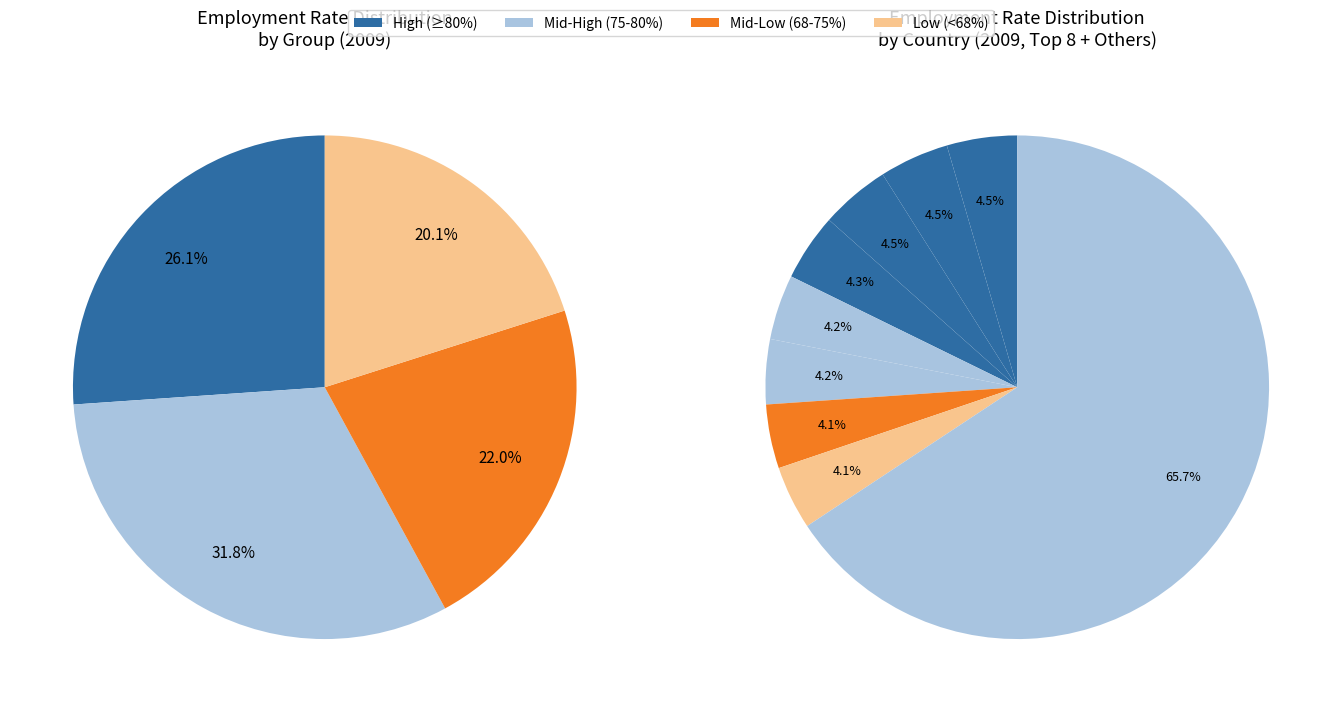

True or false: Netherlands accounts for 1% of the total.

False